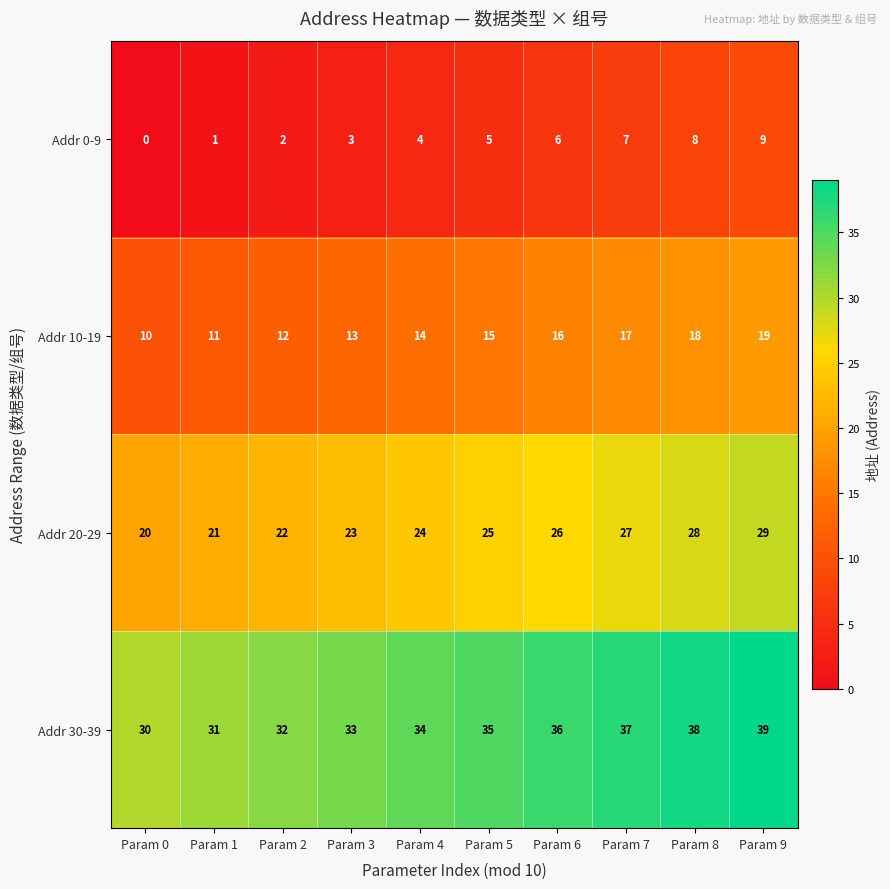

Count the number of data series in this chart.

4